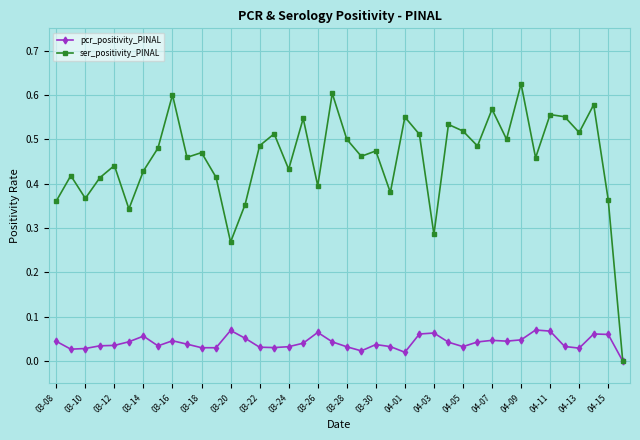

Rank the series by their average value, from highest to lowest.

ser_positivity_PINAL, pcr_positivity_PINAL